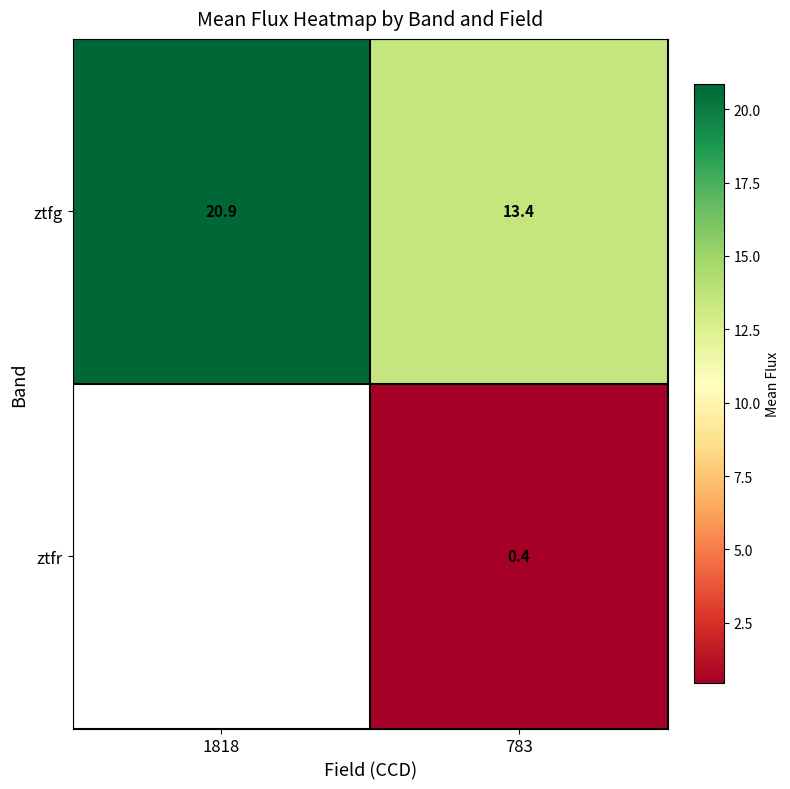

Which series has the largest total across all categories?

ztfg